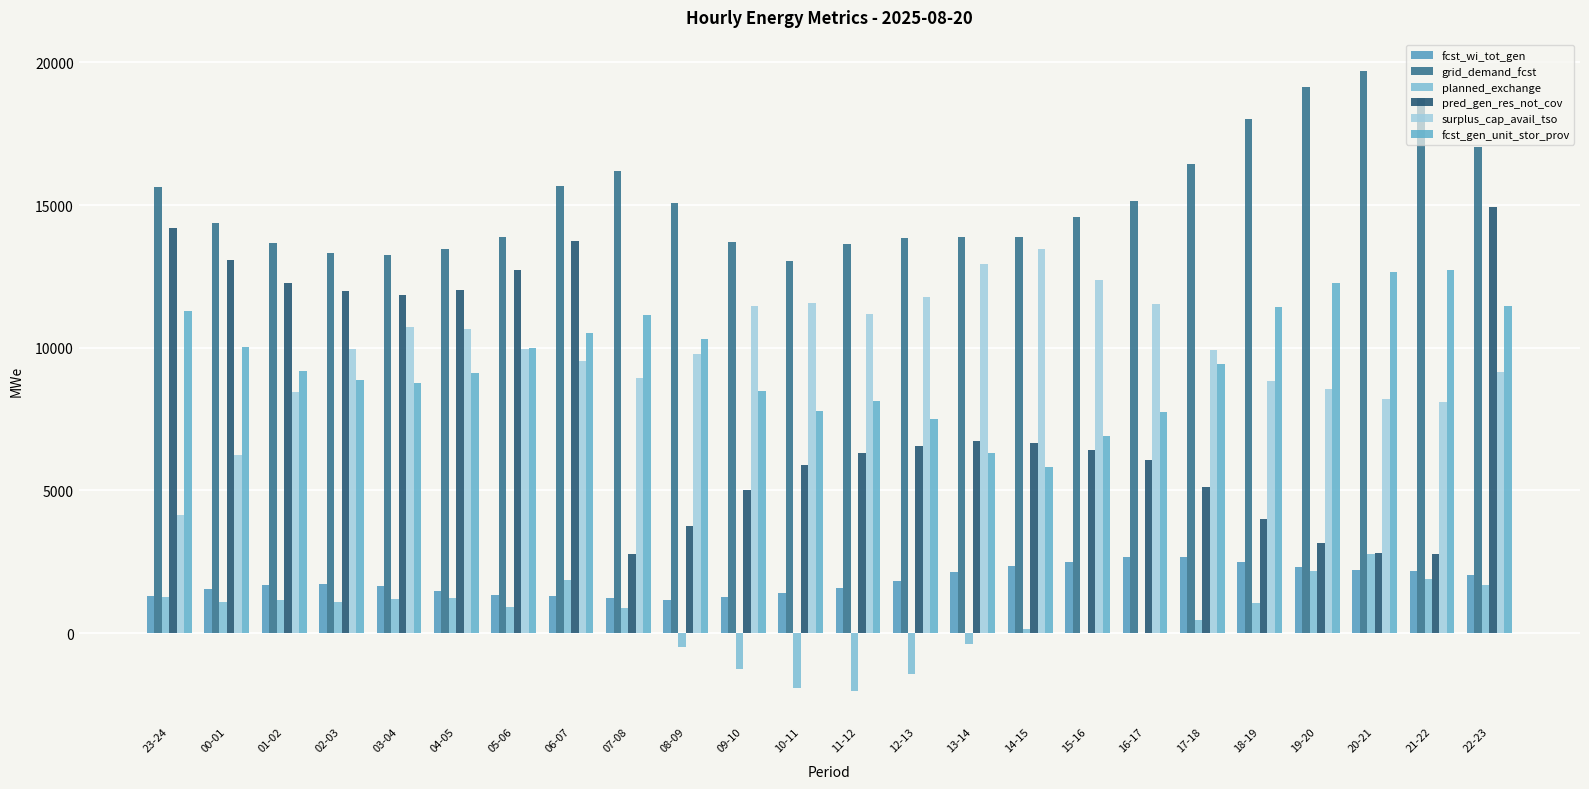

Where does the fcst_gen_unit_stor_prov series first go above 9437?

23-24